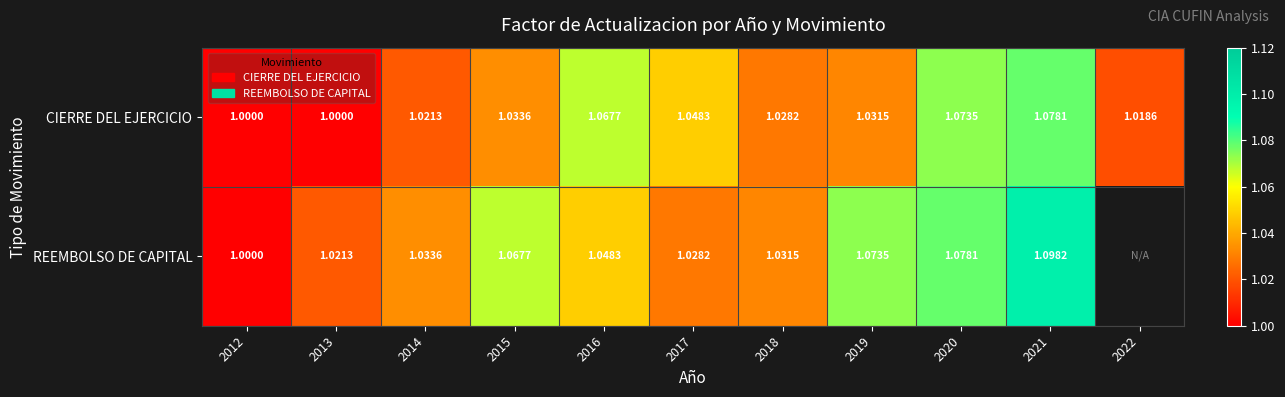

Which series changed the most between 2019 and 2021?

CIERRE DEL EJERCICIO